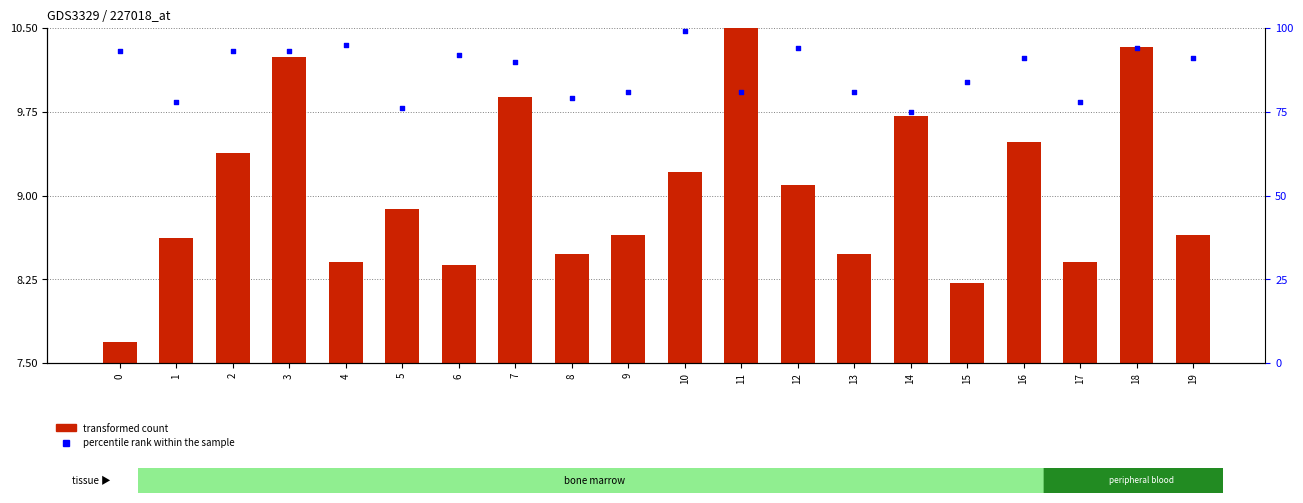

Which series has the largest Y range (max minus min)?

percentile rank within the sample